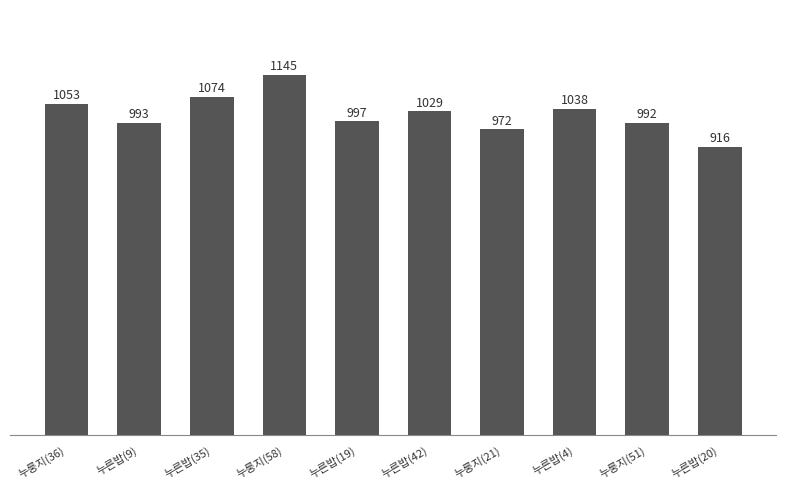

What is the greatest value displayed?

1144.6